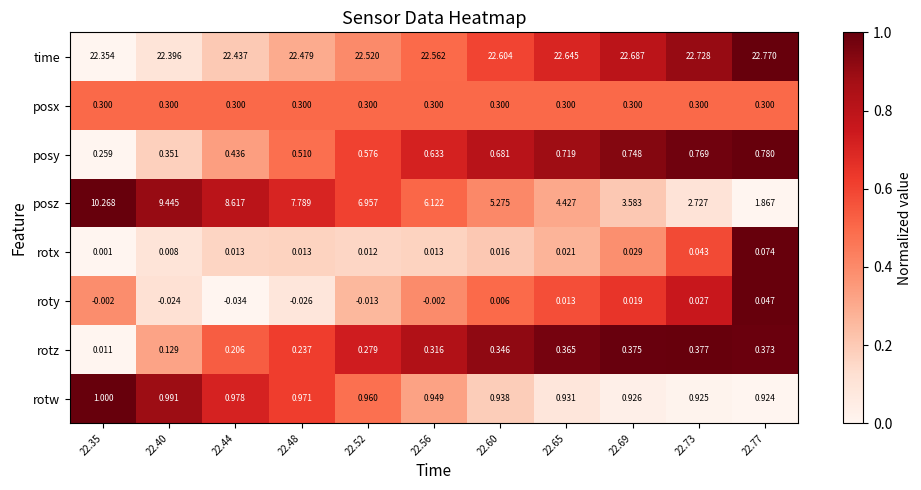

Between 22.48 and 22.73, which series saw the biggest shift?

posz